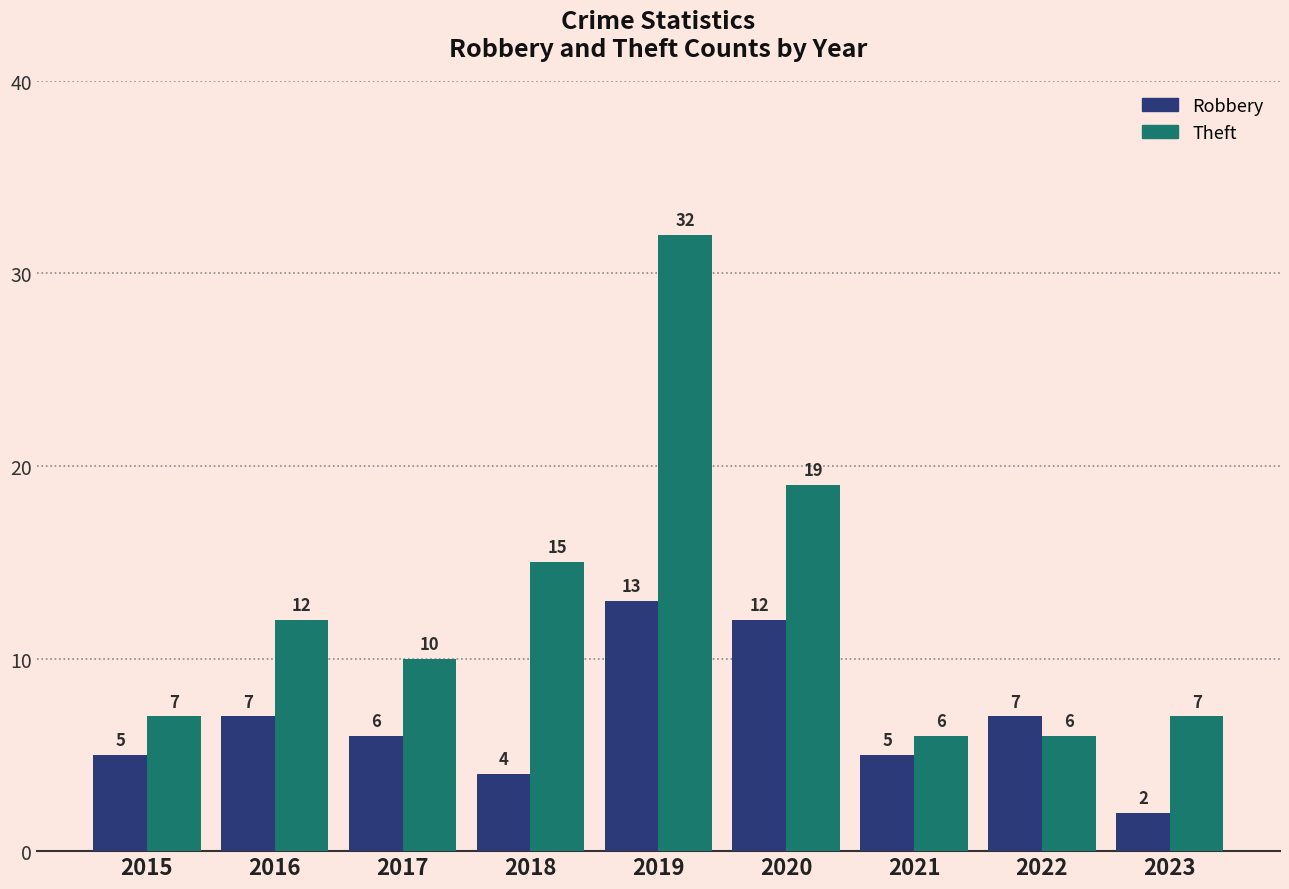

What is the spread (max minus min) of values at 2018?

11